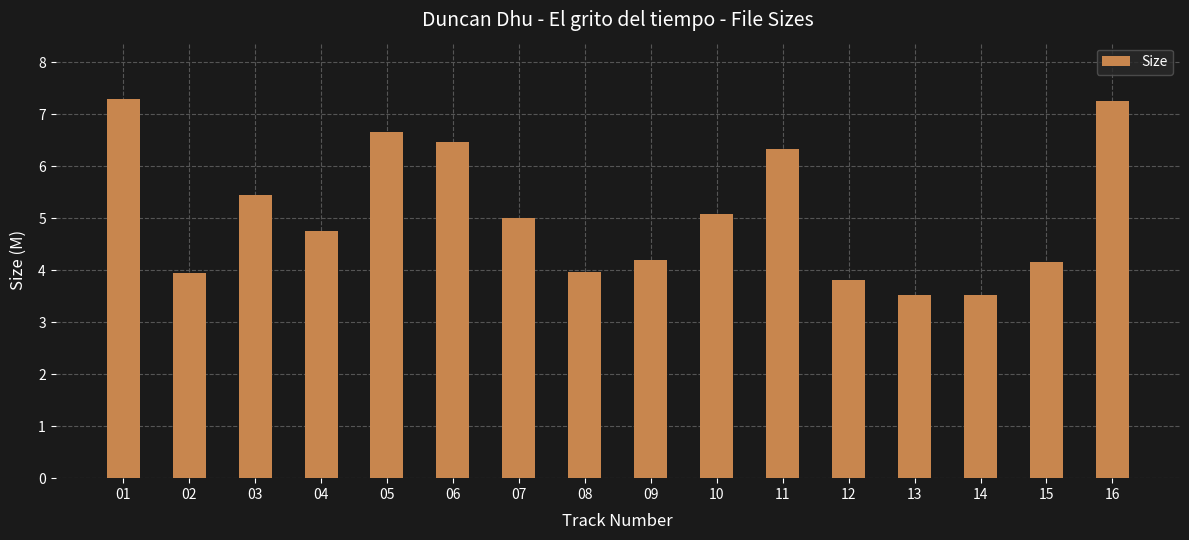

True or false: the data shows 6.5 at 06.

True